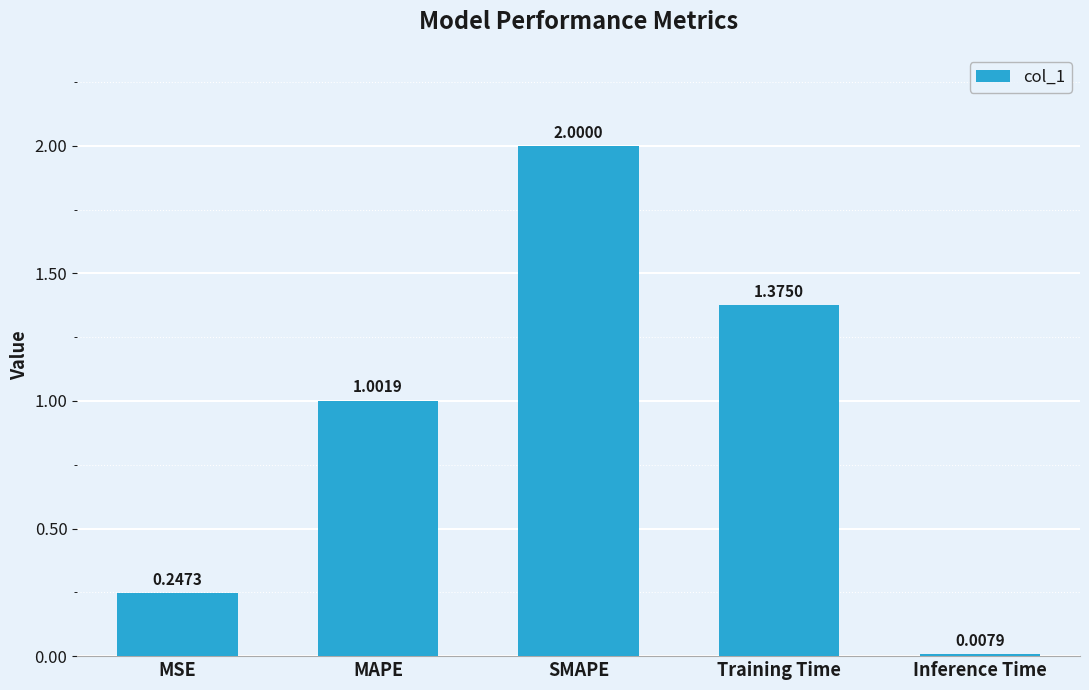

What is the label of the 1st bar from the right?

Inference Time